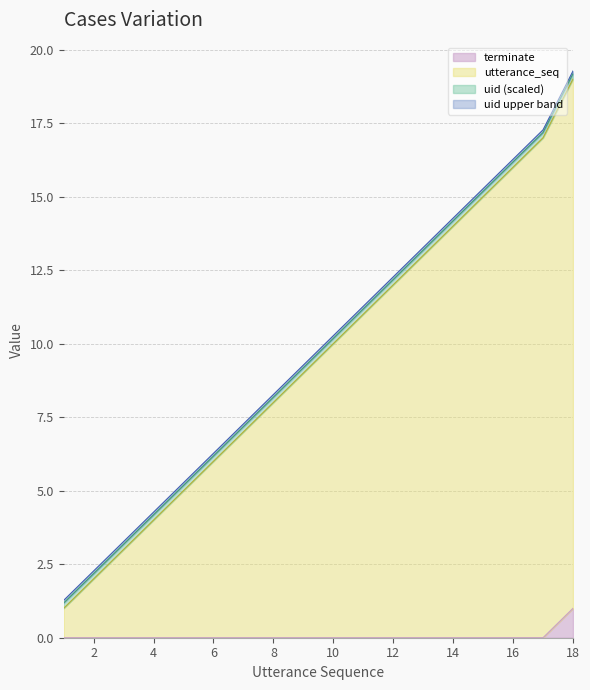

At which category is the sum across all series the highest?

18